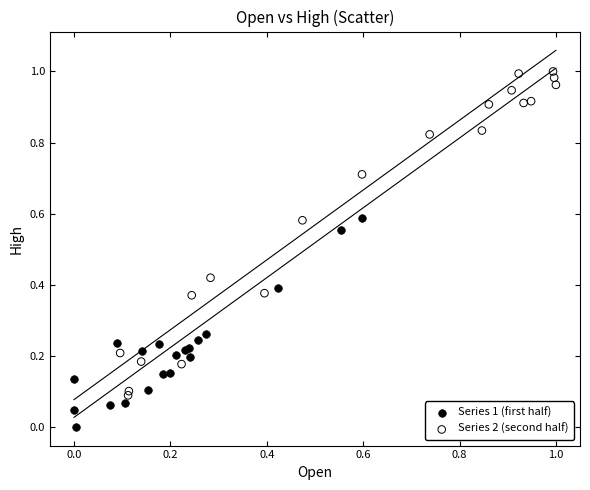

Which series contains the highest Y value?

Series 2 (second half)